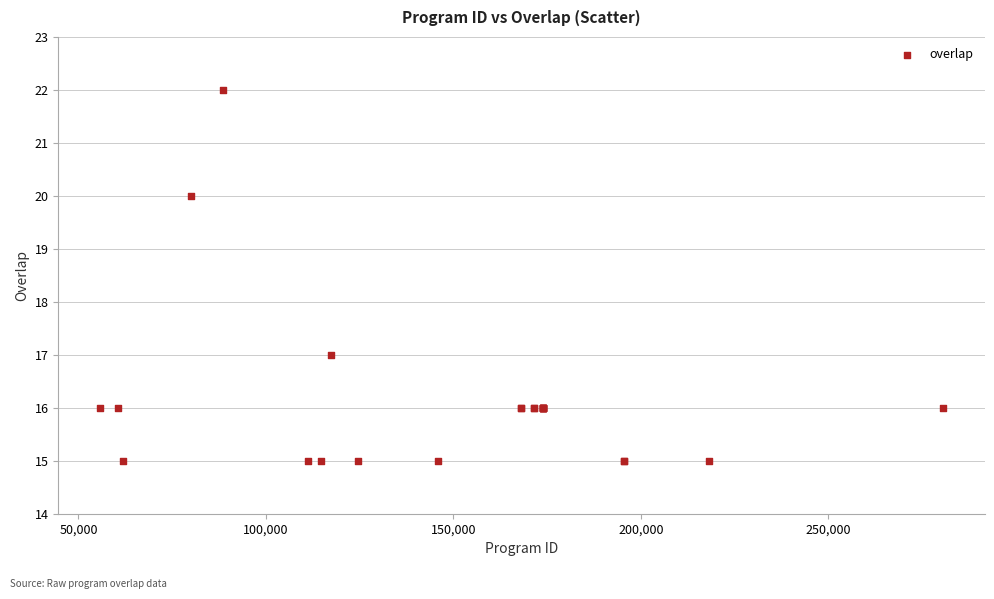

What Y value in the scatter plot is closest to 18?

17